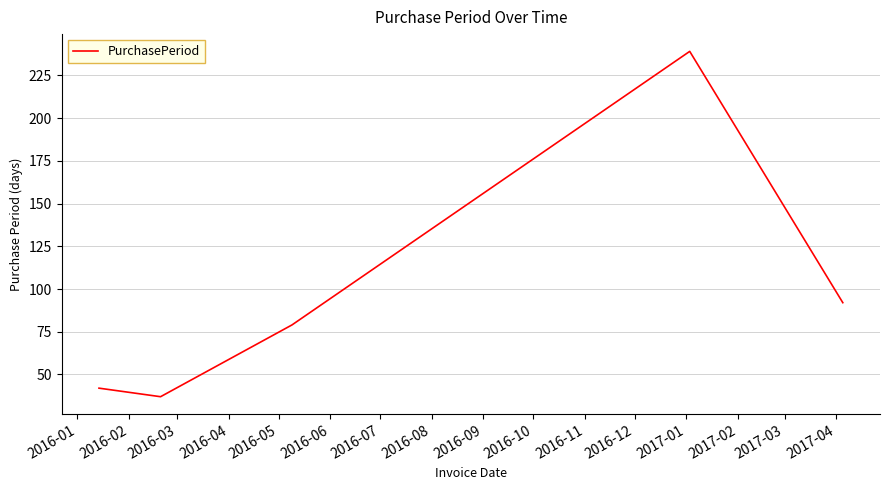

What is the difference between the maximum and second lowest values?

197